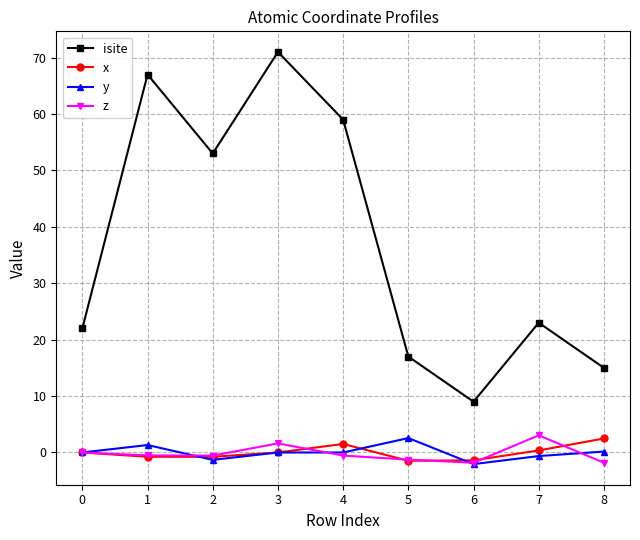

Which series has the largest range (max minus min)?

isite